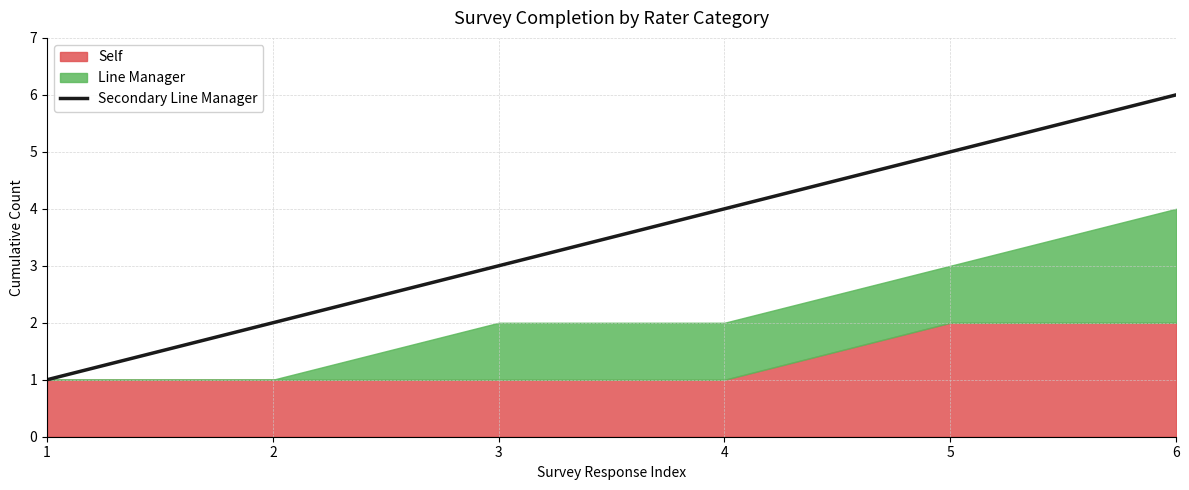

List the labels in order of value, smallest first.

1, 2, 3, 4, 5, 6